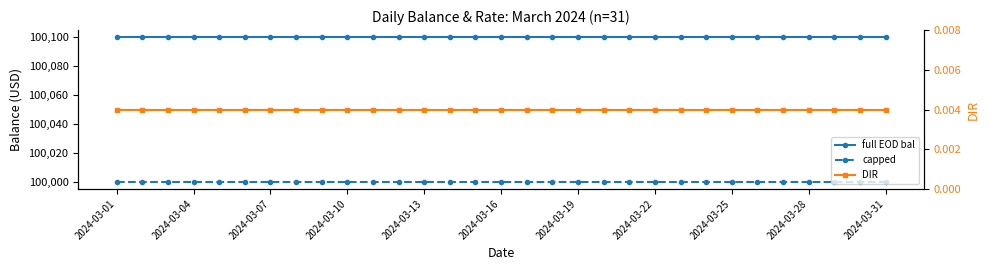

What is the sum of all full EOD bal values?

3103100.0